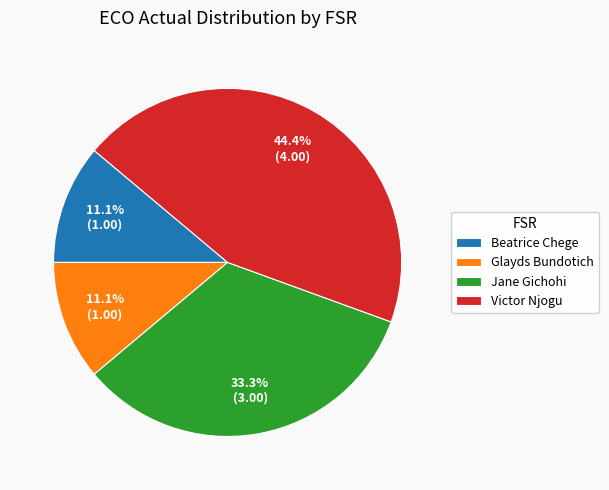

Is it true that Victor Njogu is 44% of the pie?

True